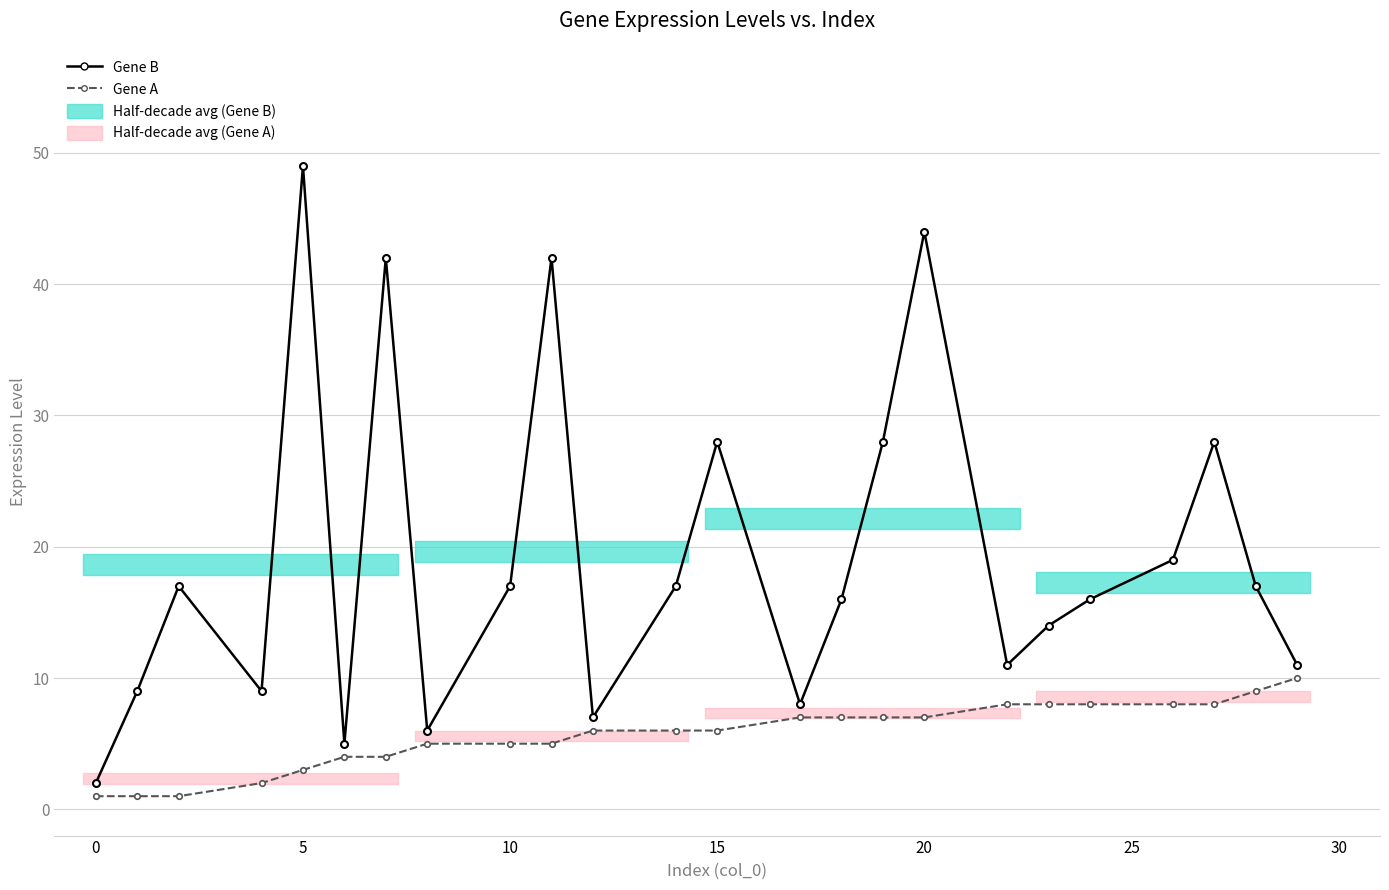

At 15, list the series in order from smallest to largest.

Gene A, Gene B